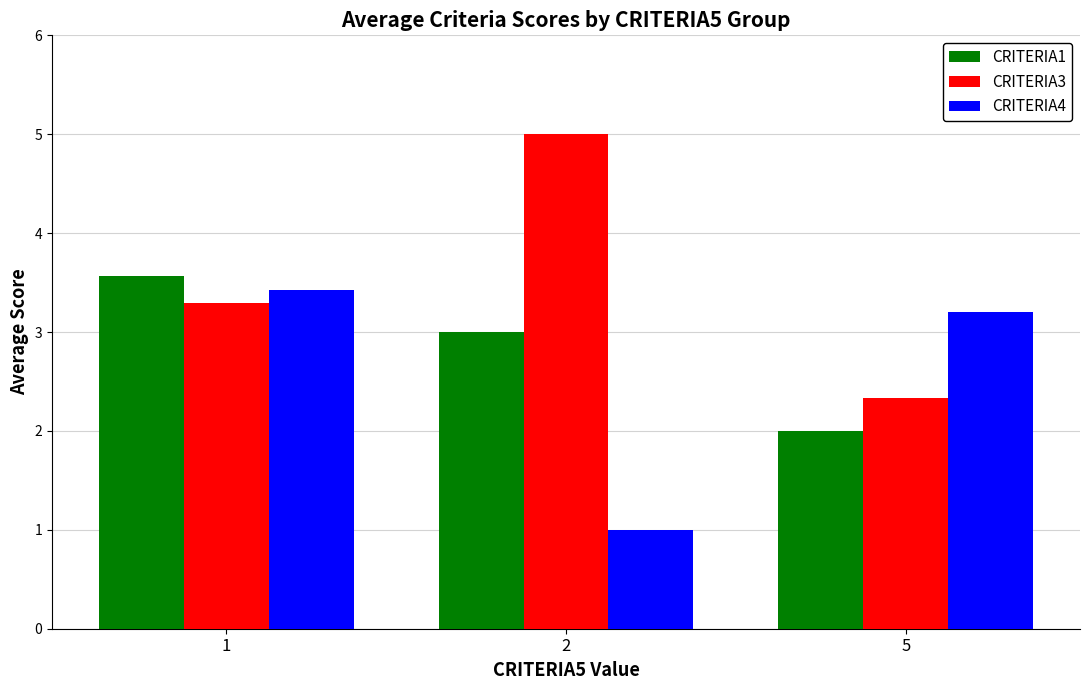

Reading left to right, what are all the values shown in this chart?

CRITERIA1: 3.6	3.0	2.0
CRITERIA3: 3.3	5.0	2.3
CRITERIA4: 3.4	1.0	3.2